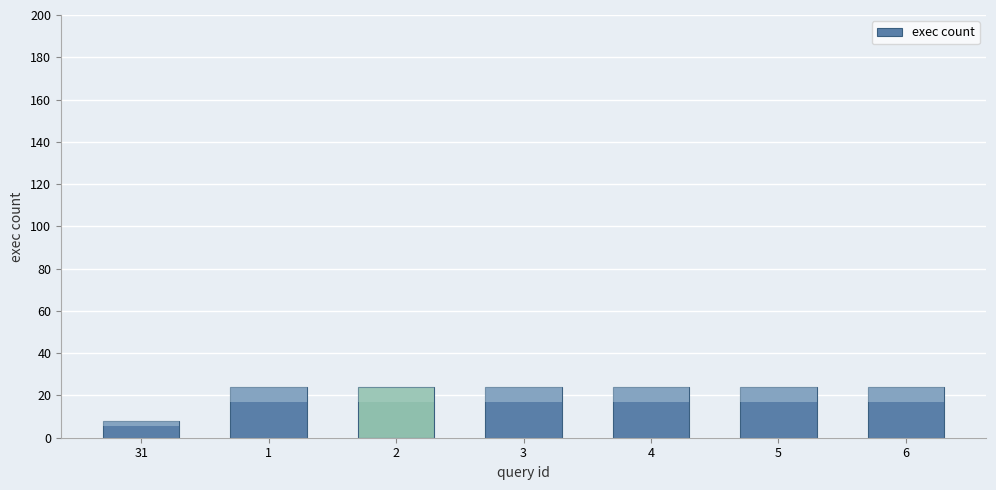

What is the difference between the second highest and minimum values?

16